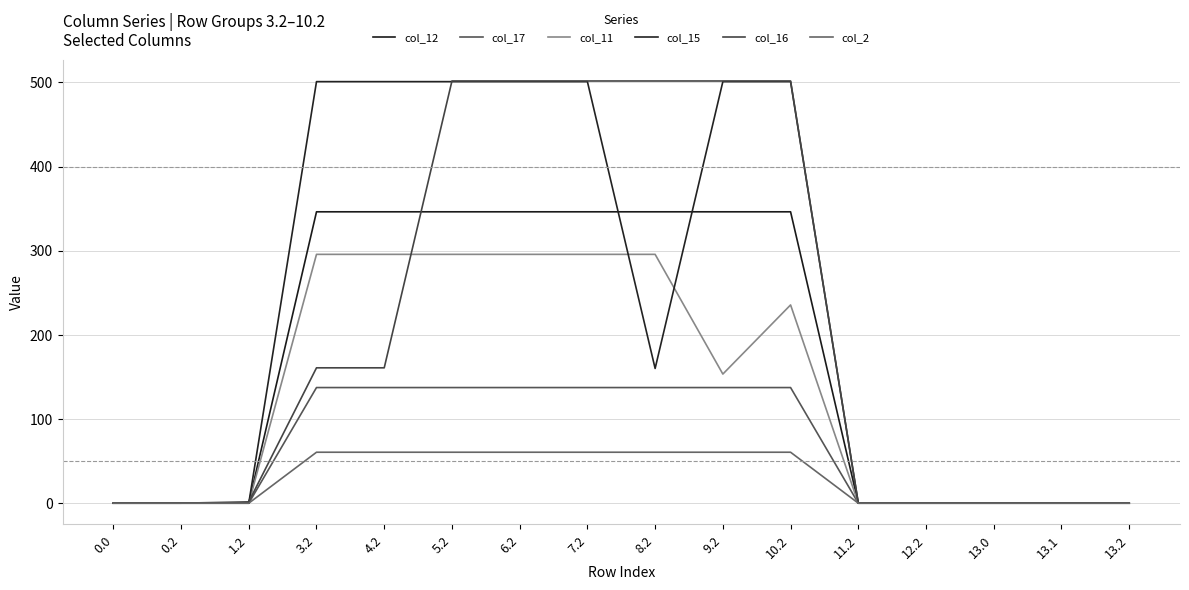

True or false: col_2 and col_11 cross at least once.

False